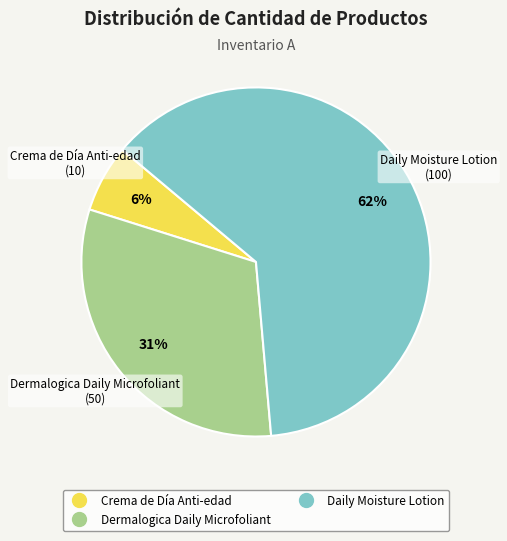

Rank the categories by value from lowest to highest.

Crema de Día Anti-edad, Dermalogica Daily Microfoliant, Daily Moisture Lotion